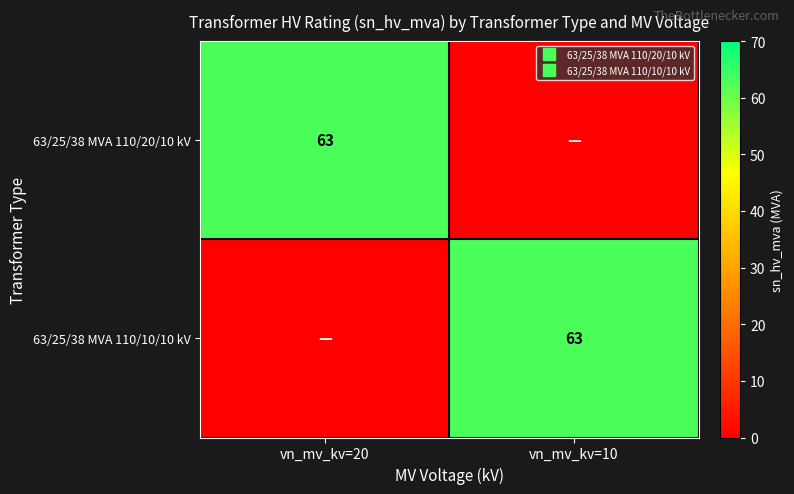

Which label corresponds to the smallest value in the chart?

vn_mv_kv=10